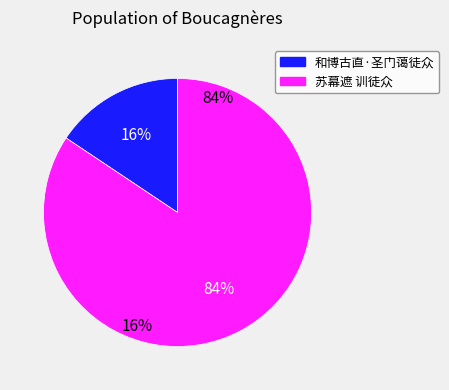

Between 苏幕遮 训徒众 and 和博古直·圣门蔼徒众, which is larger?

苏幕遮 训徒众